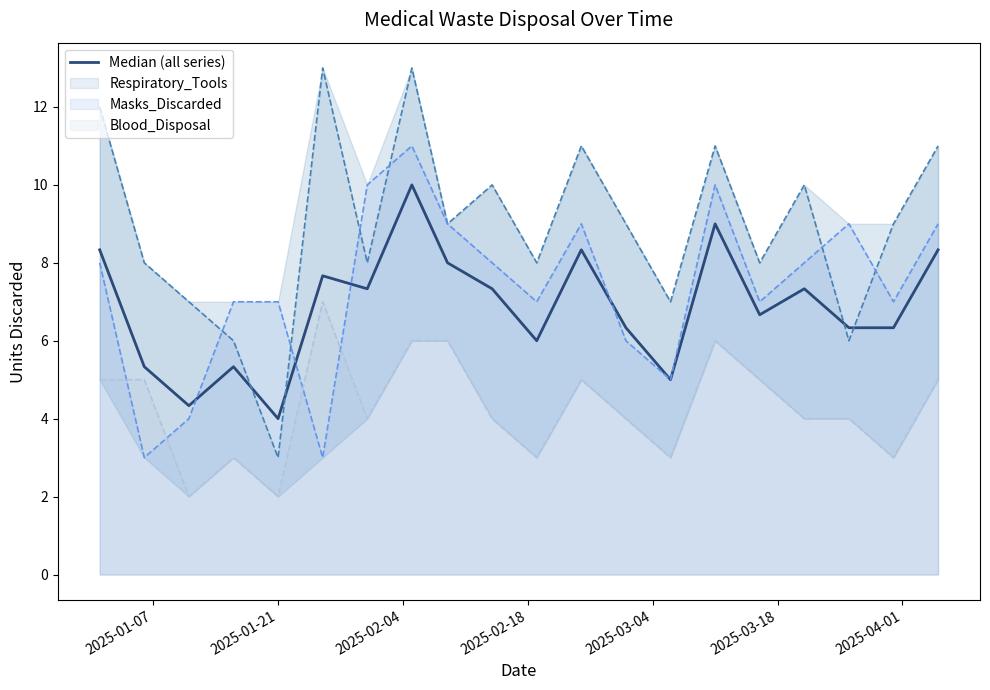

How many points are higher than both their immediate neighbors (excluding endpoints)?

6